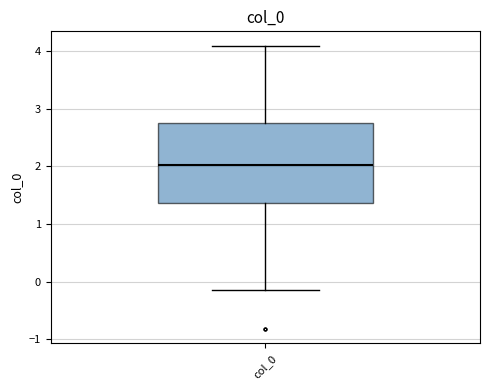

Where is the lower edge of the box for col_0 on the y-axis? The values are not printed on the chart, so give them approximately, as read against the axis.

1.4